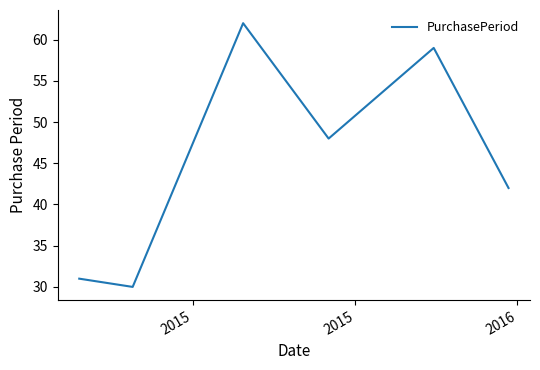

What is the smallest value displayed?

30